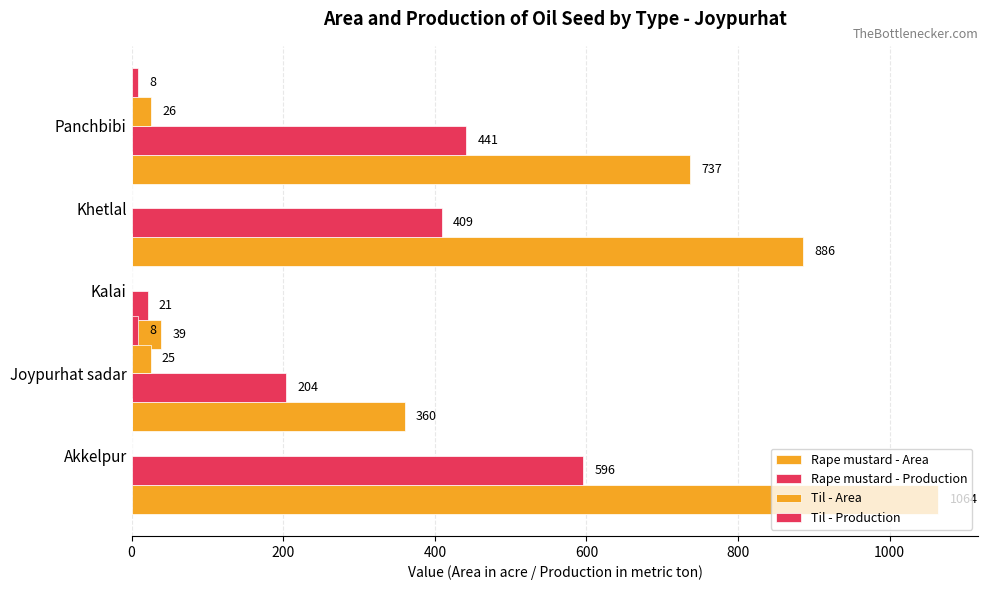

How many groups of bars are there?

5